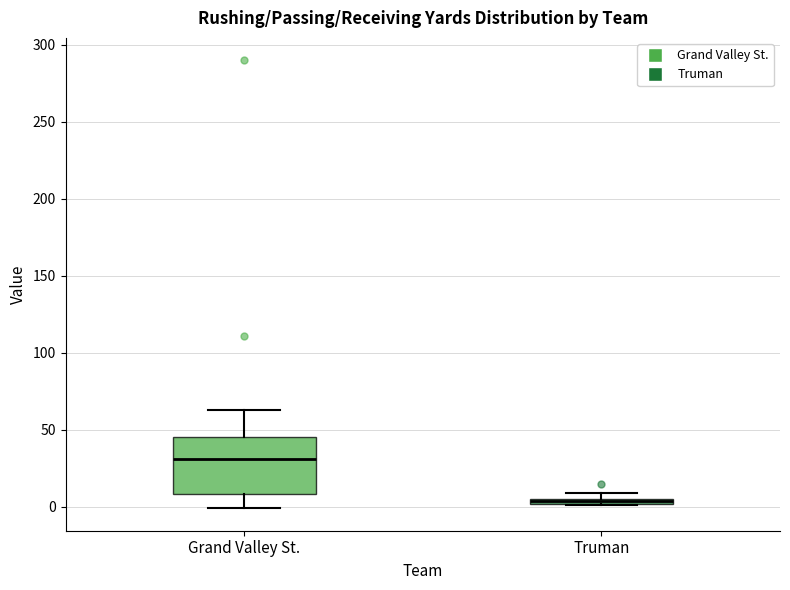

Where is the upper edge of the box for Grand Valley St. on the y-axis? The values are not printed on the chart, so give them approximately, as read against the axis.

45